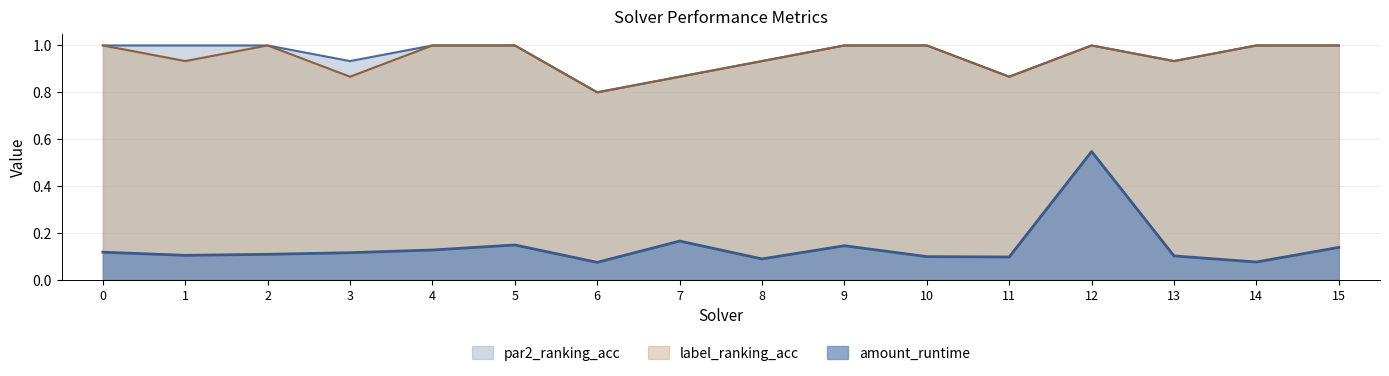

At which category is the sum across all series the highest?

12